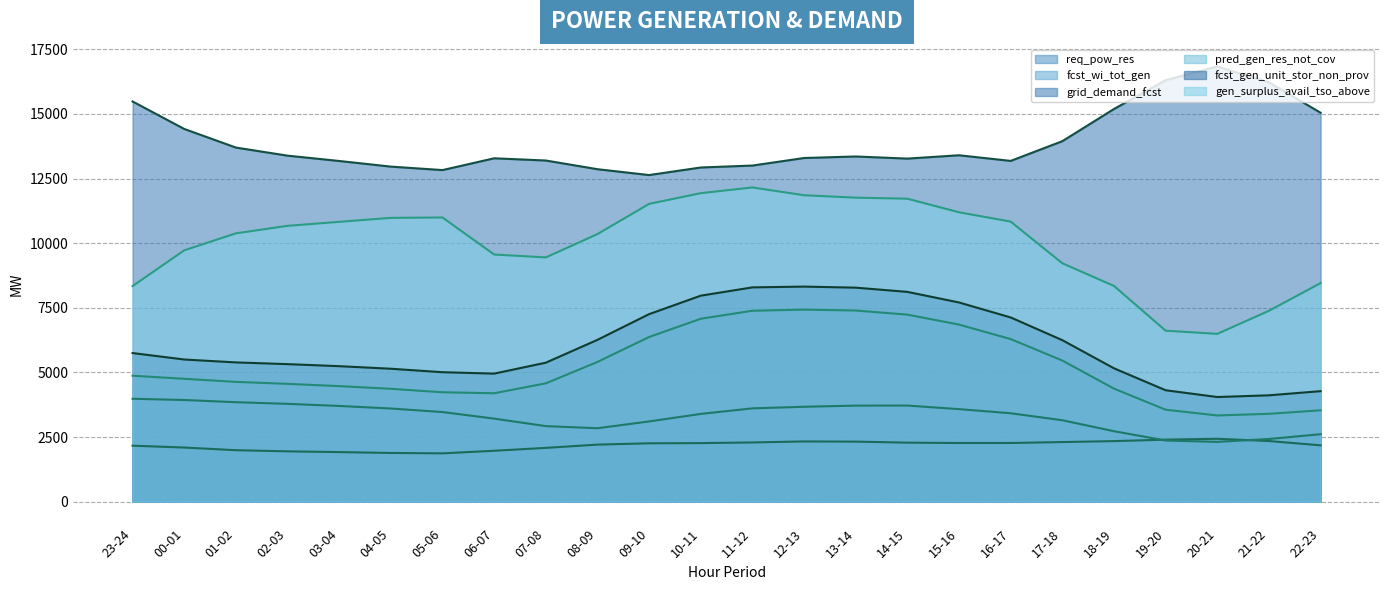

What is the sum of all pred_gen_res_not_cov values?

125795